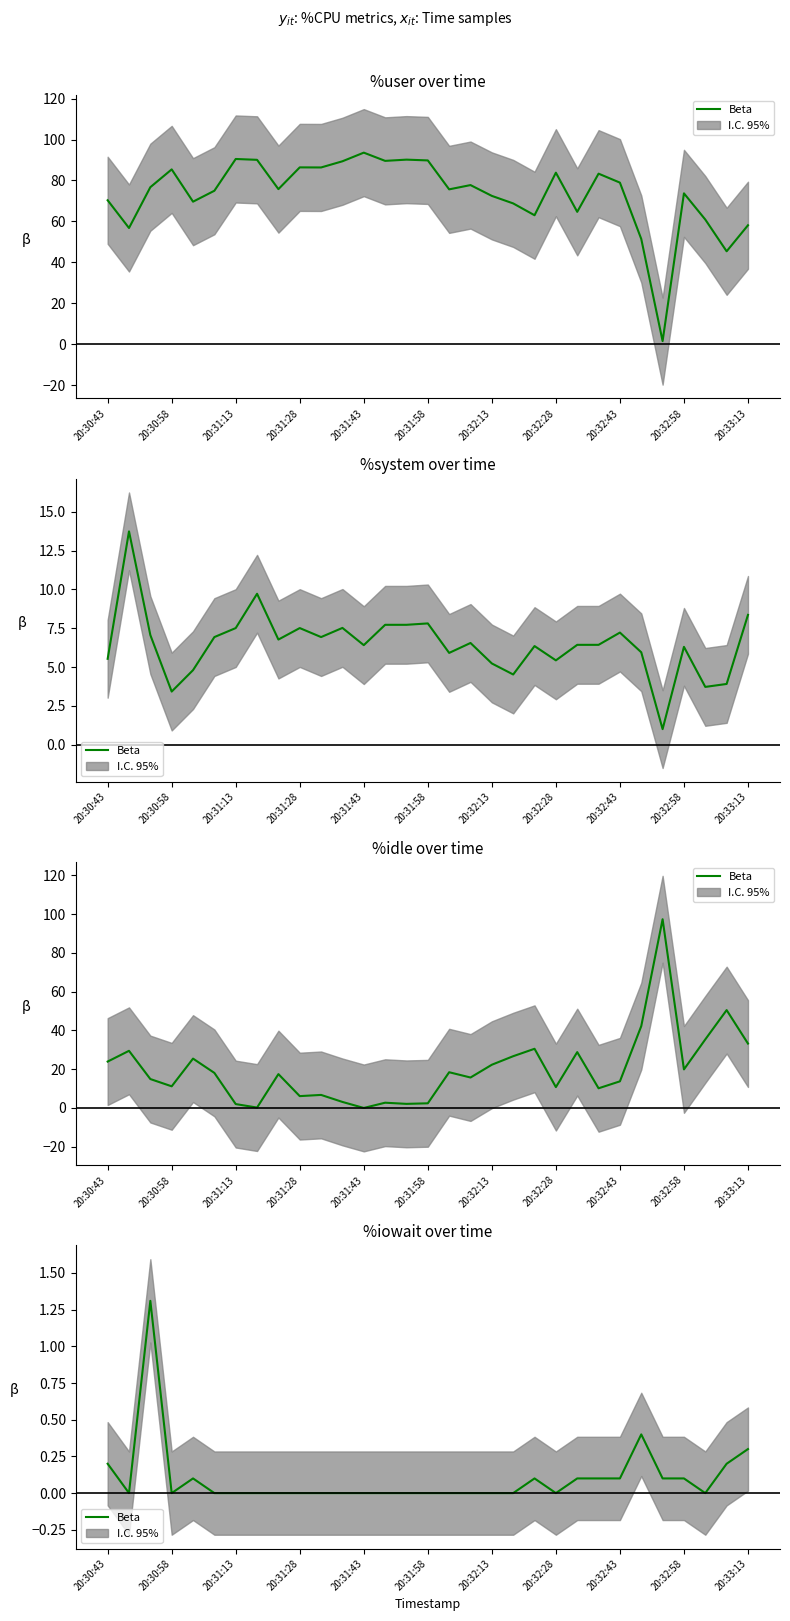

The value at 20:31:13 is -0.8. True or false?

False